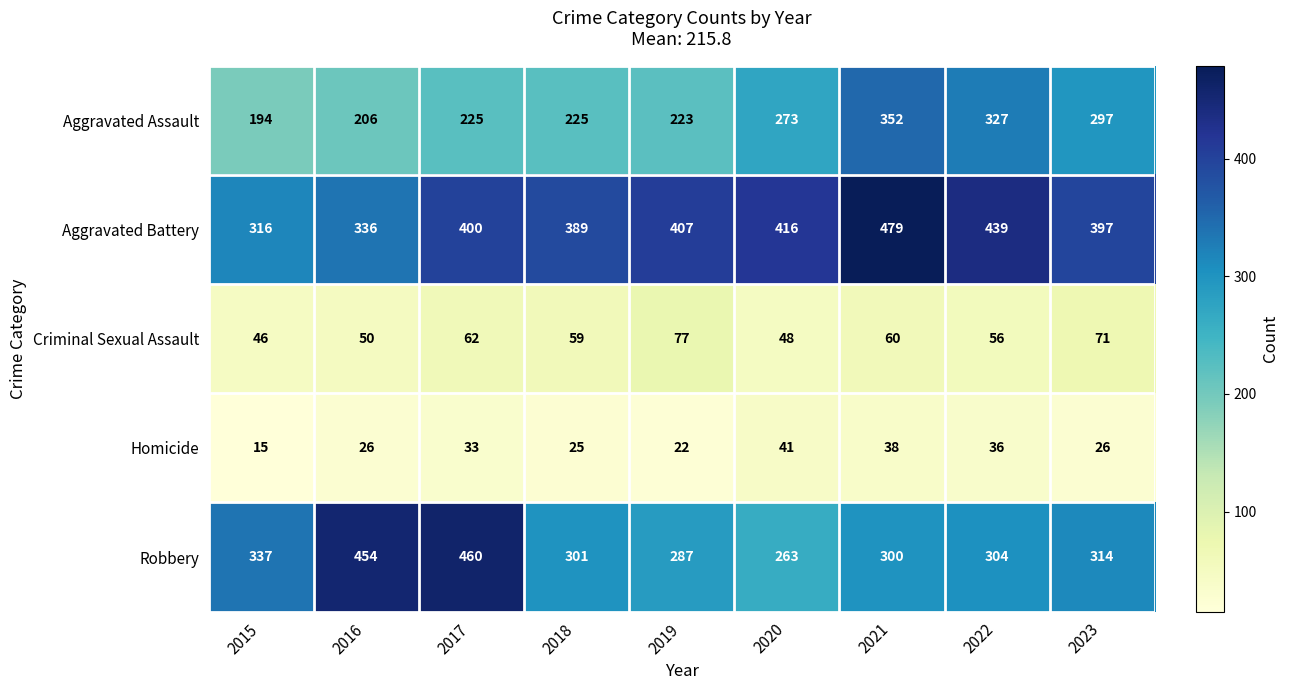

What is the difference between the maximum and minimum values in the Homicide series?

26